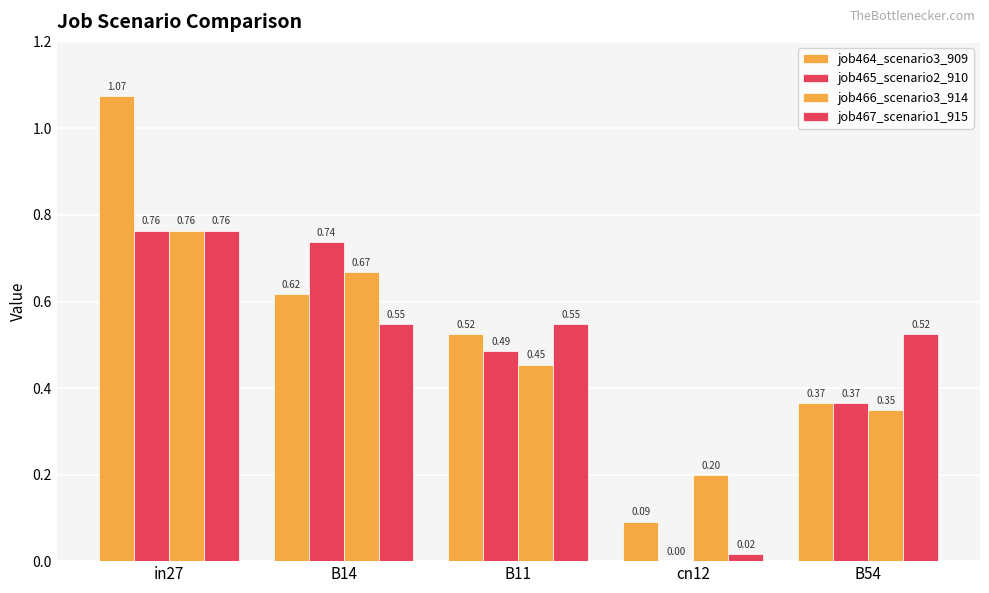

Between B14 and cn12, which is larger?

B14